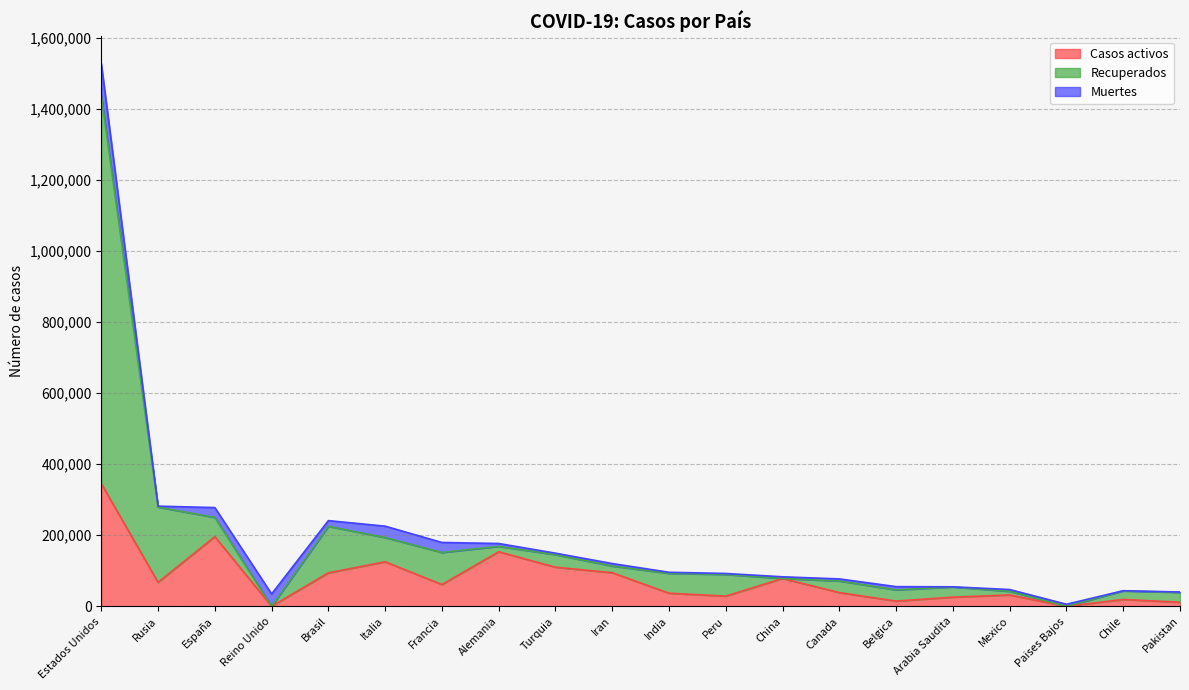

At which category is the sum across all series the highest?

Estados Unidos